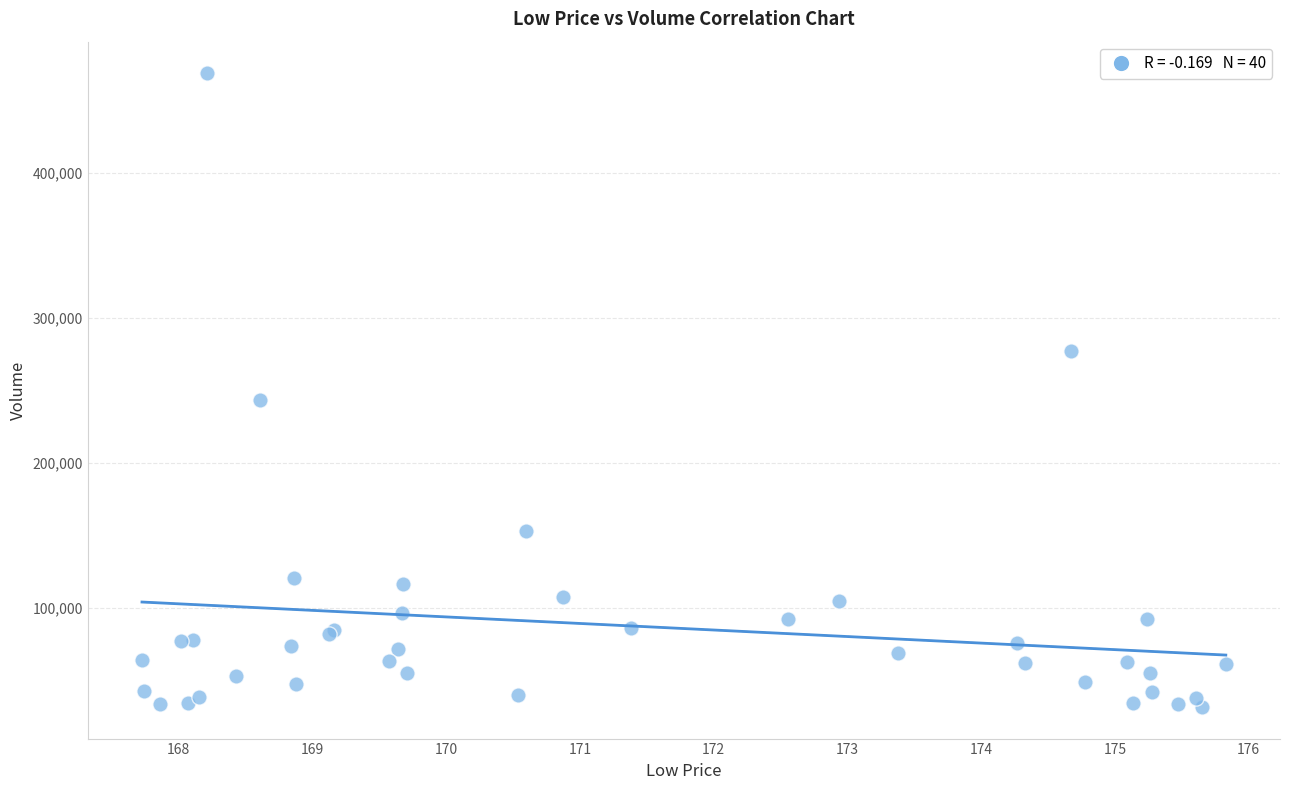

What Y value in the scatter plot is closest to 250310?

243194